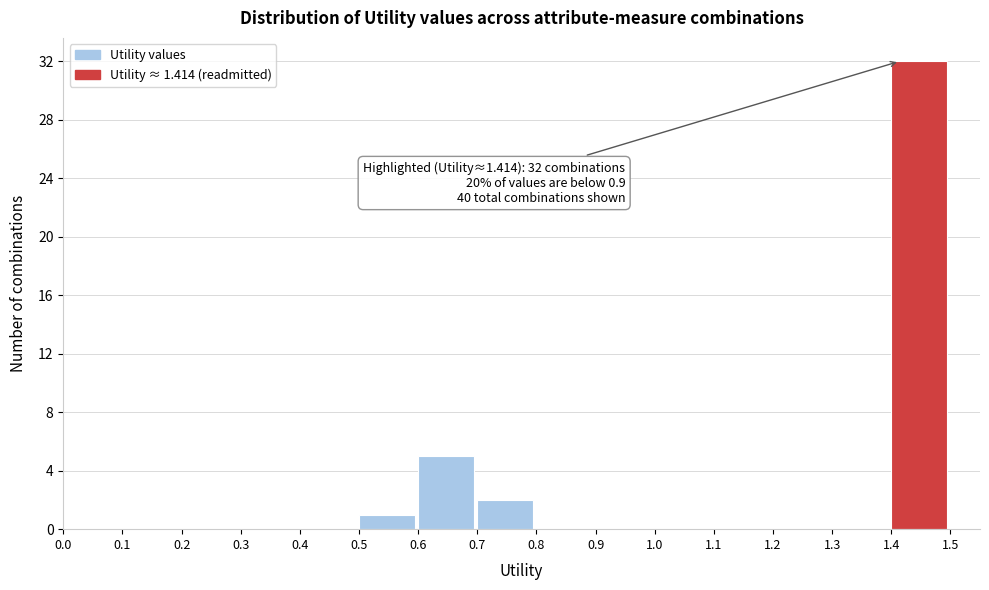

Which range on the x-axis has the tallest bar?

1.4 to 1.5